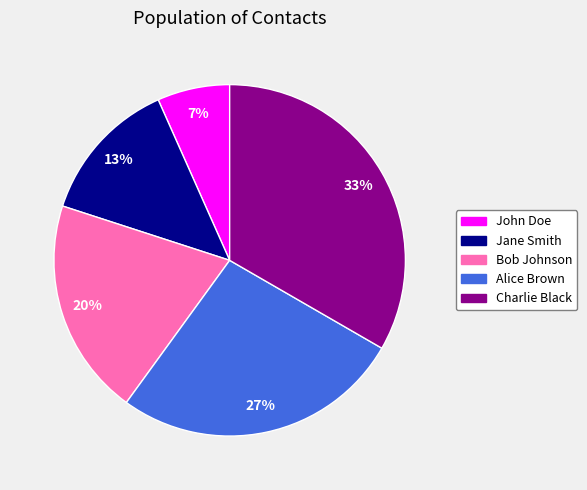

To the nearest percent, what portion does Charlie Black represent?

33%